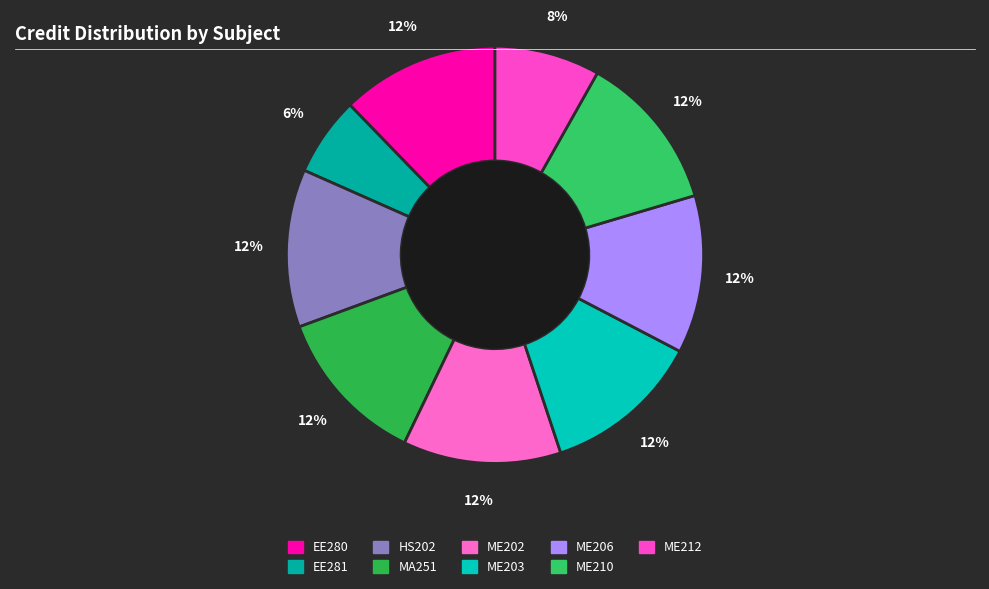

How many segments does this pie chart have?

9